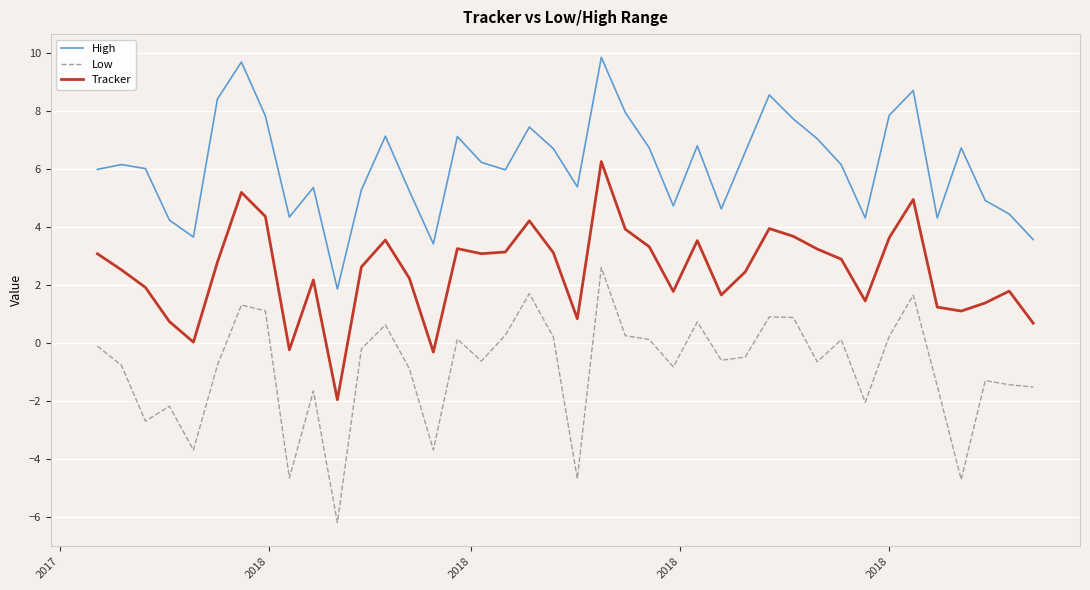

What is the difference between the maximum and minimum values in the High series?

8.0